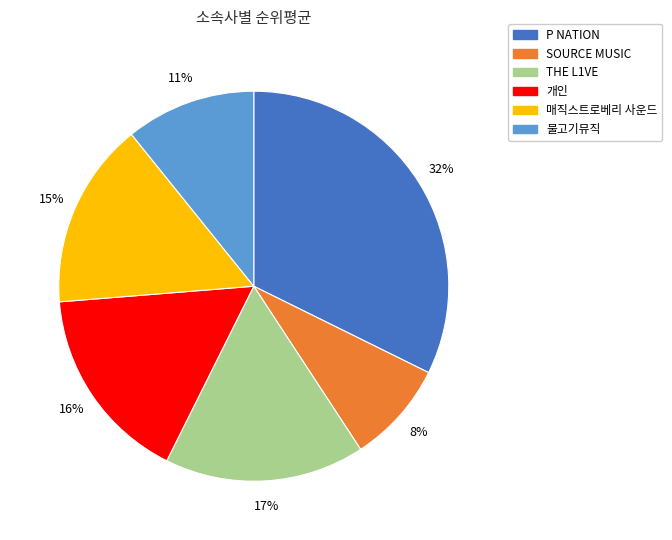

To the nearest percent, what percentage of the pie is SOURCE MUSIC?

8%